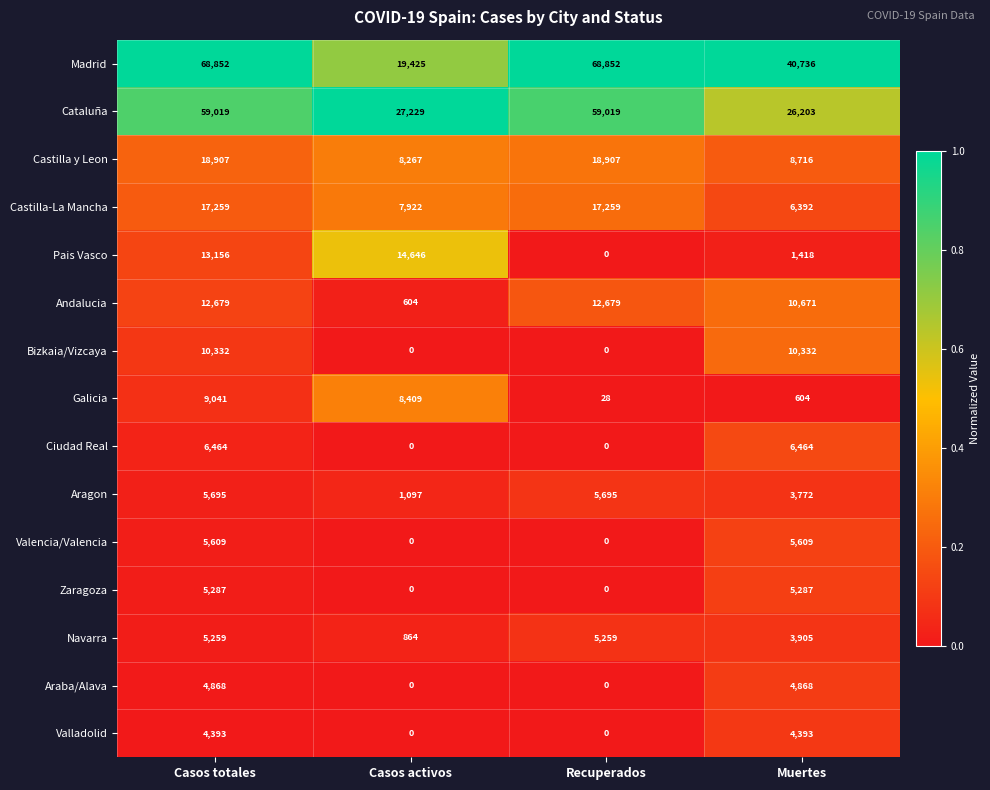

What is the total value across all series at Recuperados?

187698